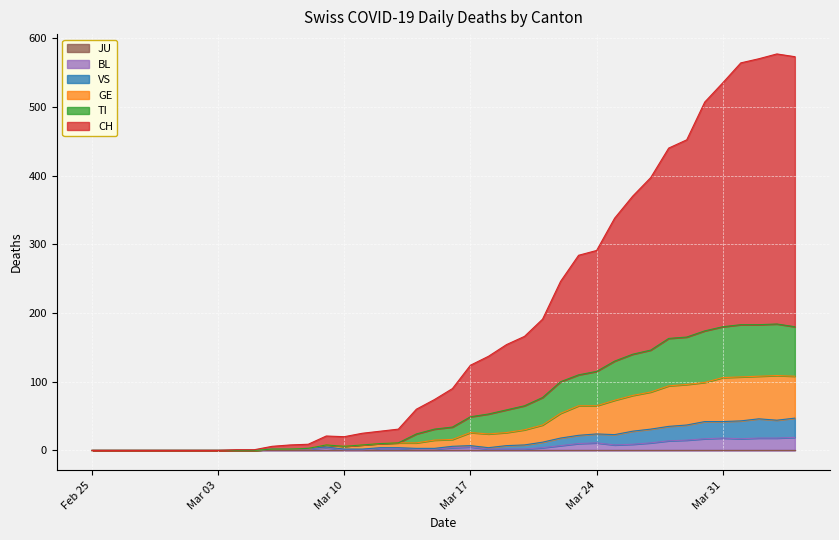

True or false: CH and BL intersect in this chart.

False